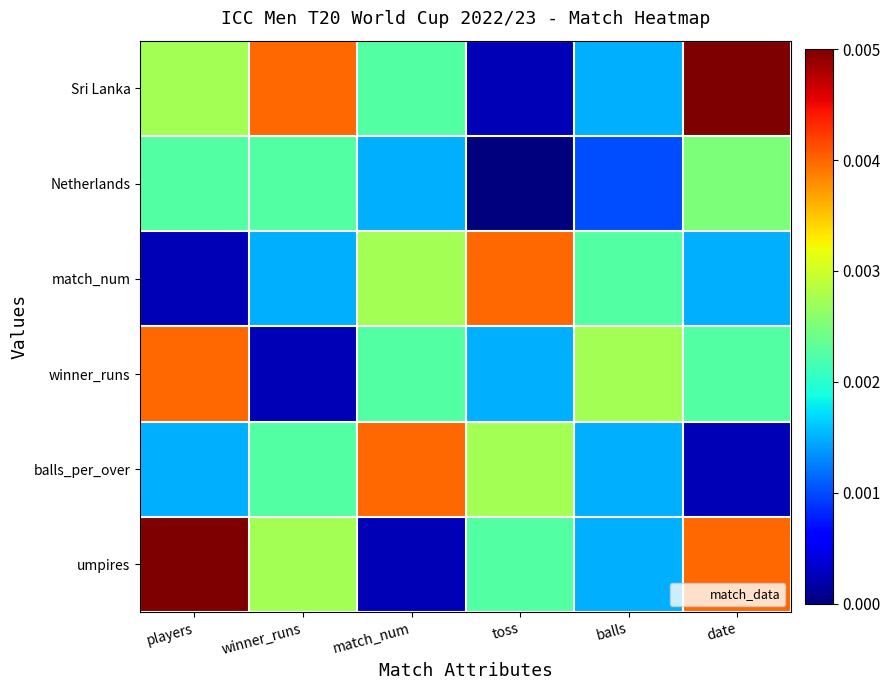

List the series in order of their peak value, lowest first.

Netherlands, match_num, winner_runs, balls_per_over, Sri Lanka, umpires